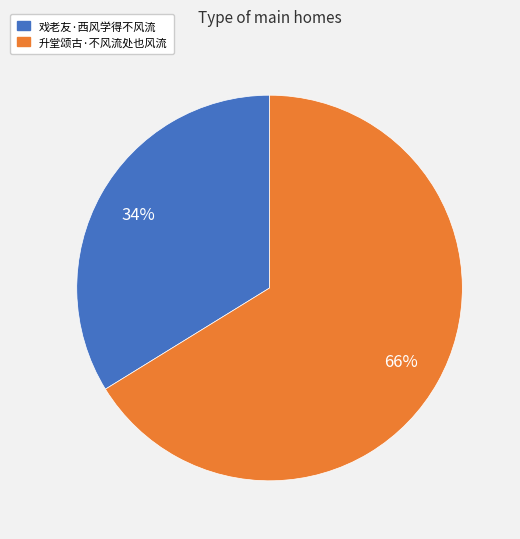

Which slice is the largest?

升堂颂古·不风流处也风流